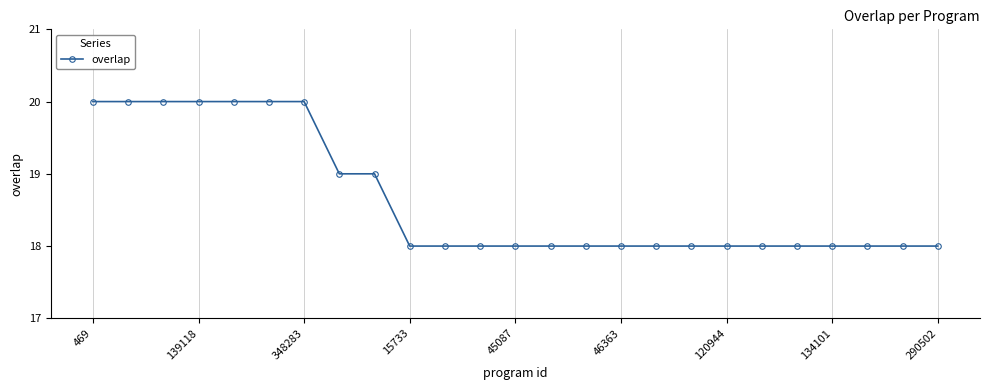

What is the maximum value shown in the chart?

20